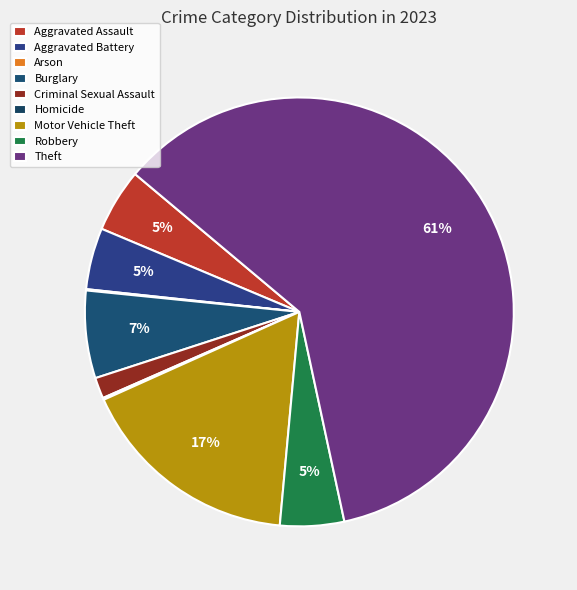

Do Motor Vehicle Theft and Aggravated Assault together represent more than half of the pie?

No